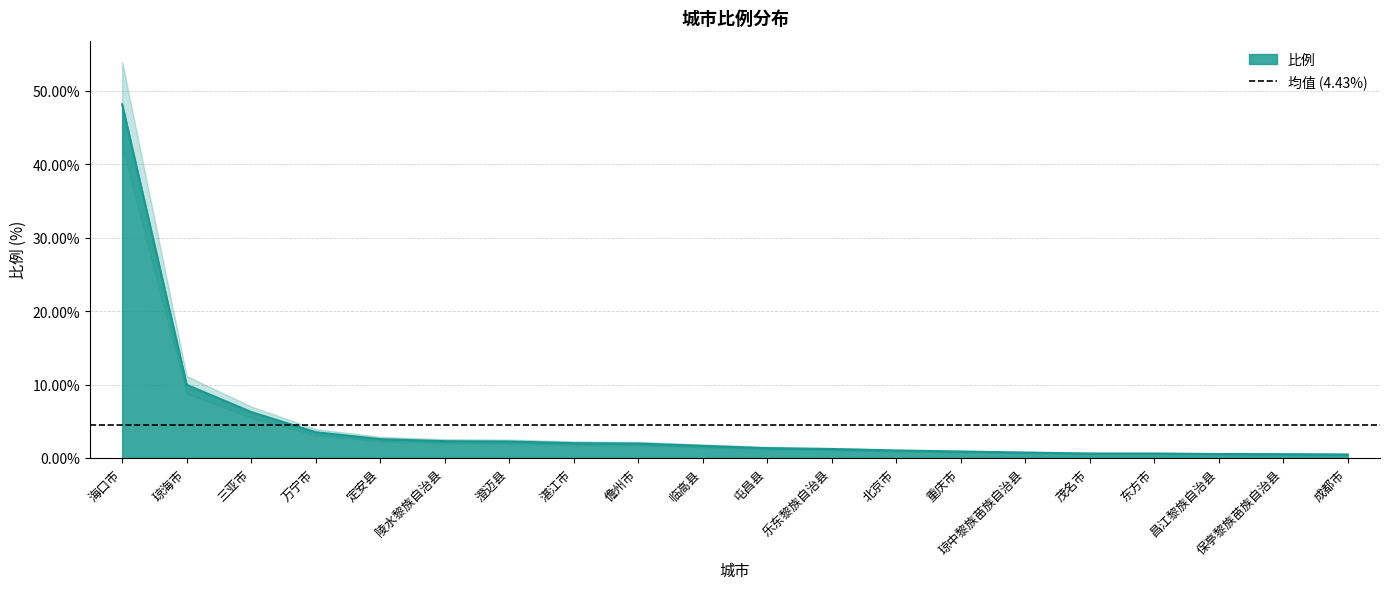

What is the sum of all values?

88.5